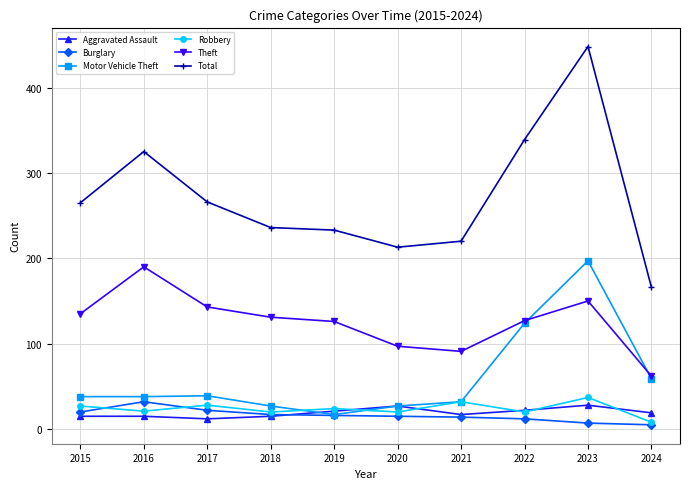

Does the chart display data point markers on the line(s)?

Yes